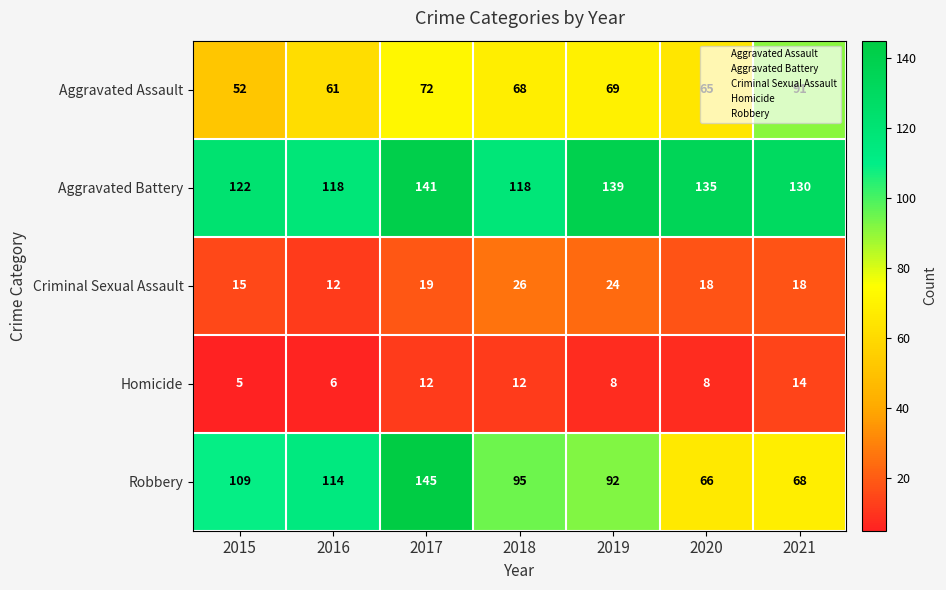

What is the average value of the Homicide series?

9